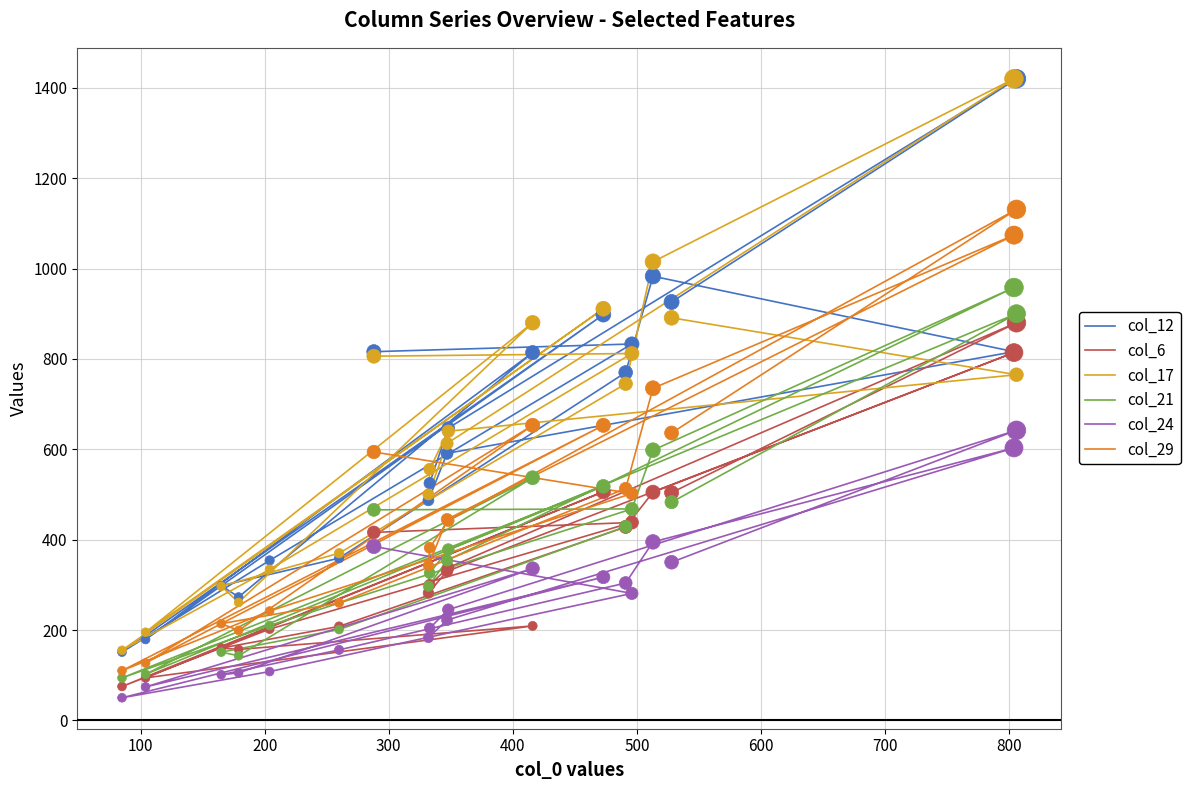

Which series contains the lowest Y value?

col_24